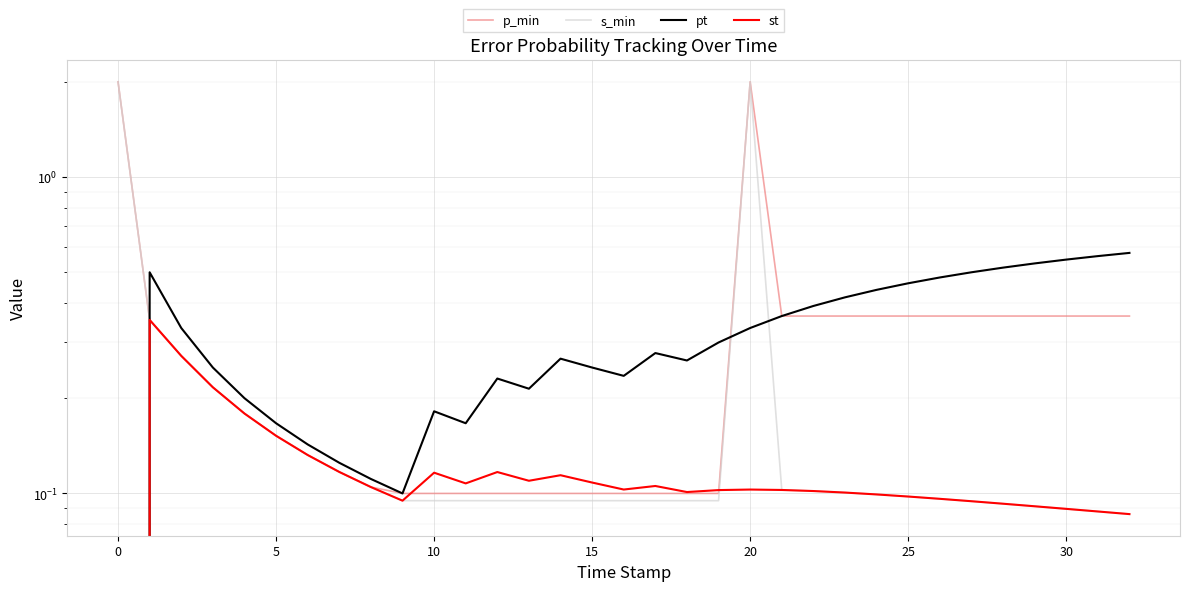

In st, how many points are lower than both neighbors (excluding endpoints)?

5